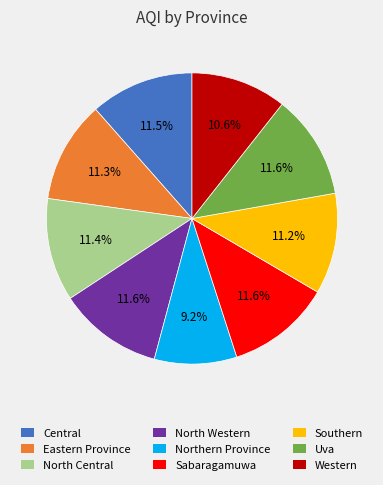

Does any single category account for the majority?

No